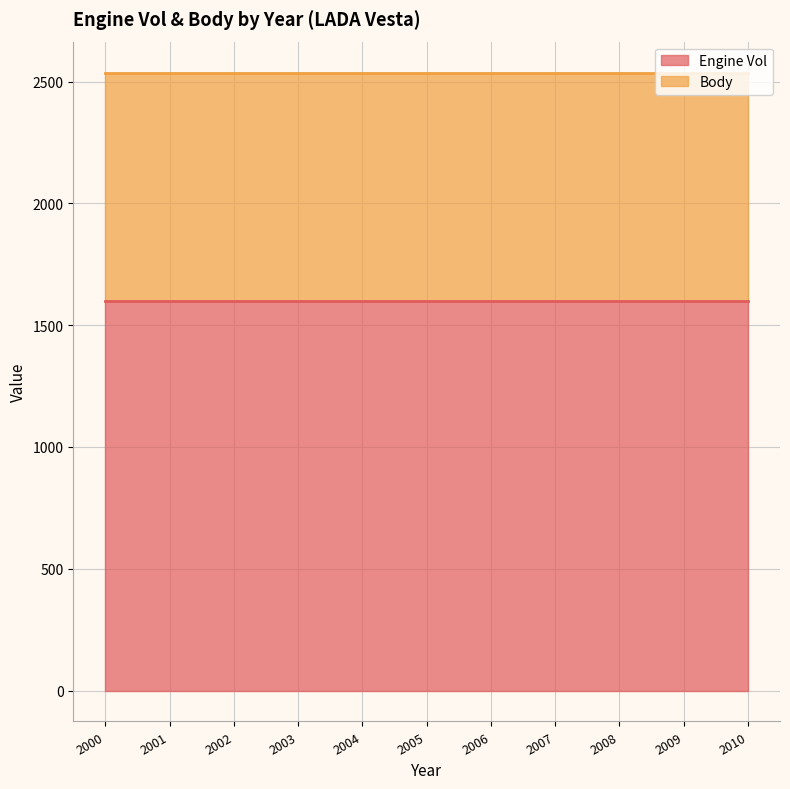

How many lines are shown in the chart?

2